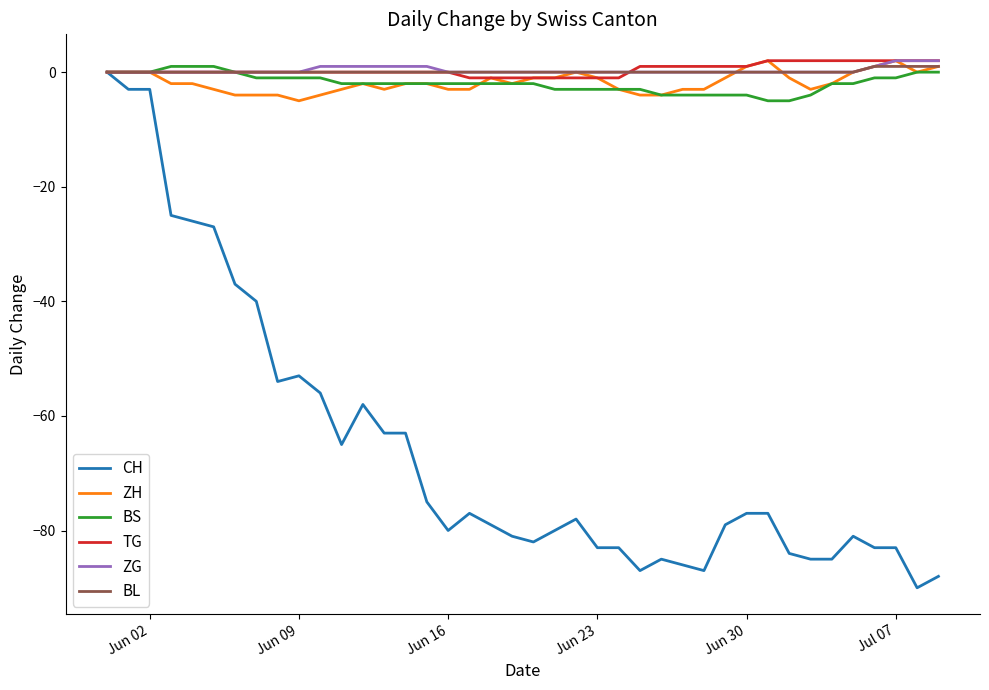

What is the minimum value for BS?

-5